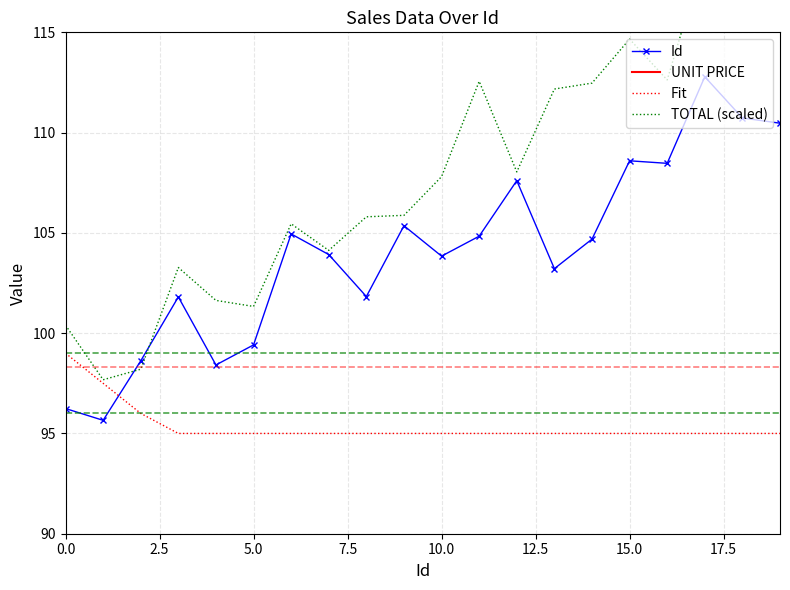

What is the label of the 6th point from the right?

14